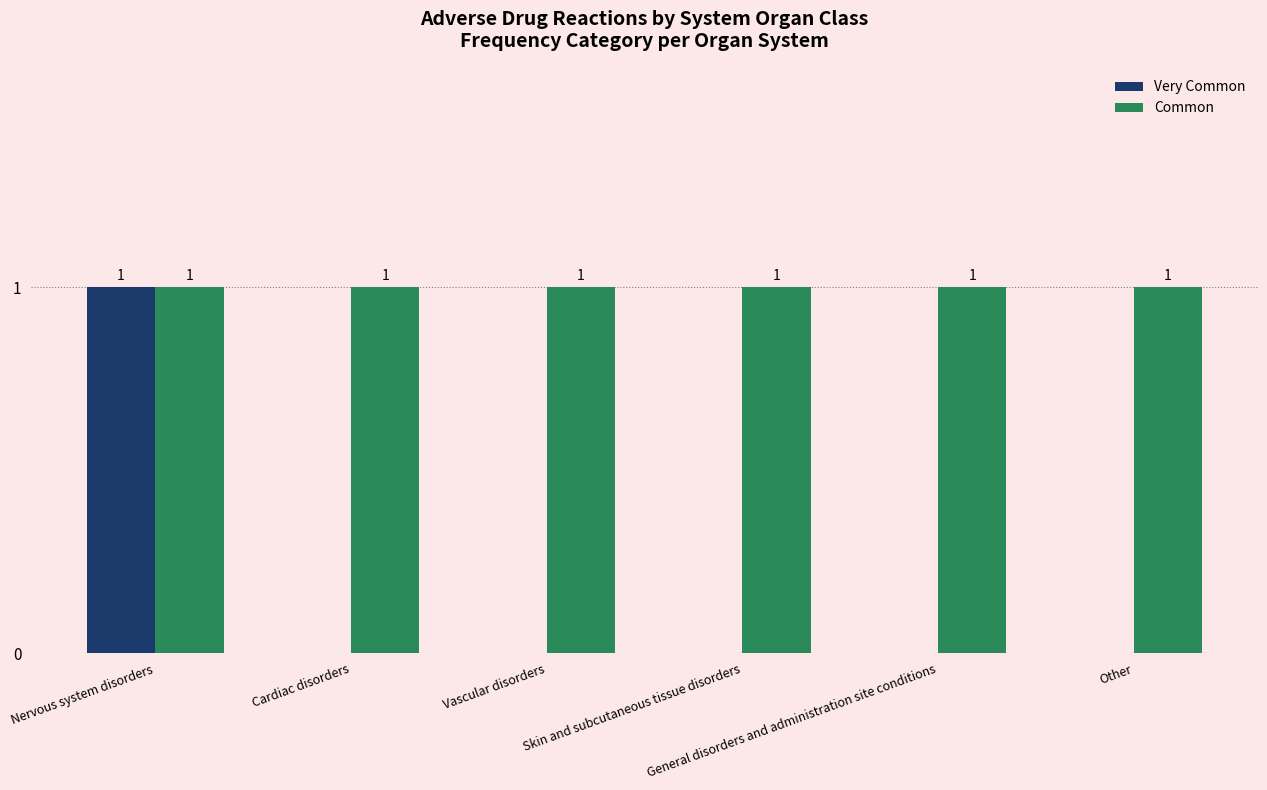

How many Very Common values are between 0 and 1?

6